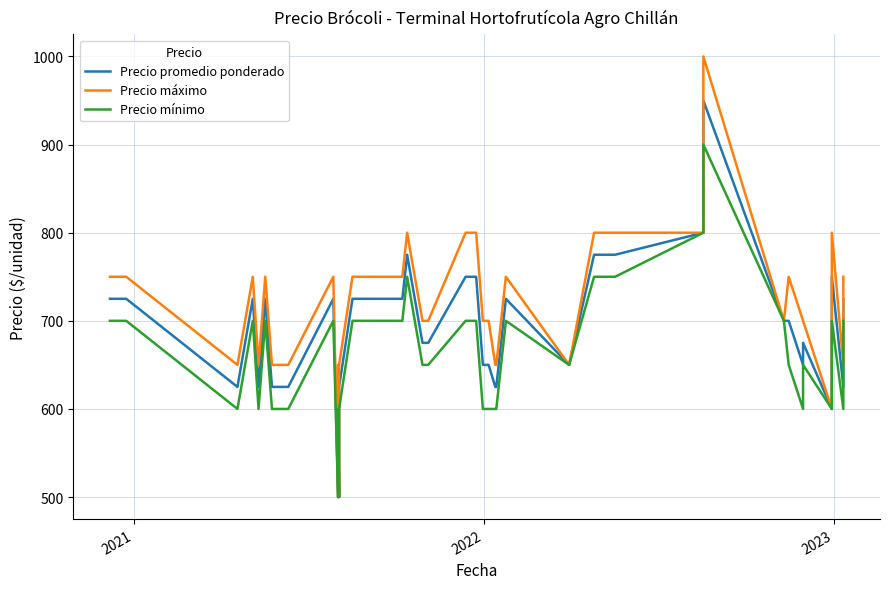

How many lines are shown in the chart?

3